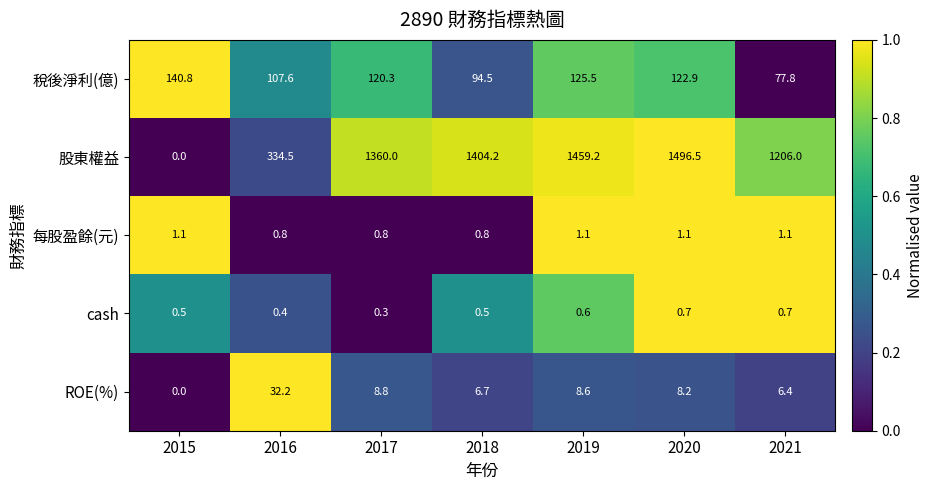

What is the maximum value shown in the chart?

1496.5